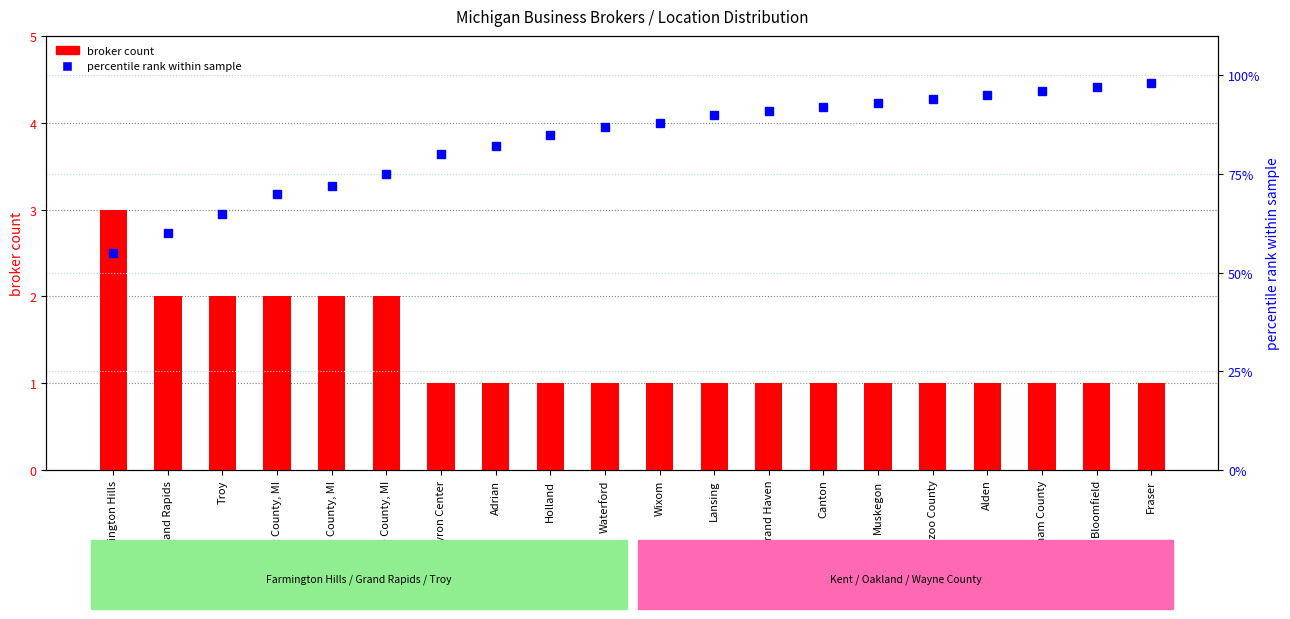

Rank the series at Byron Center from highest to lowest value.

percentile rank within sample, broker count